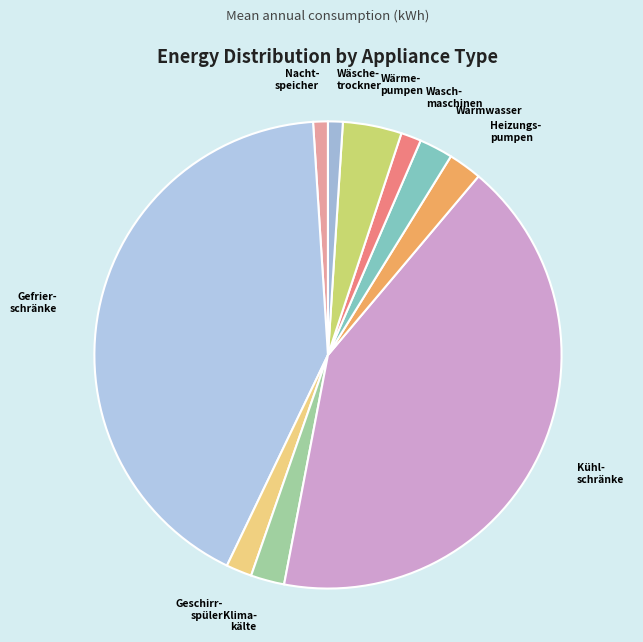

How many segments does this pie chart have?

10